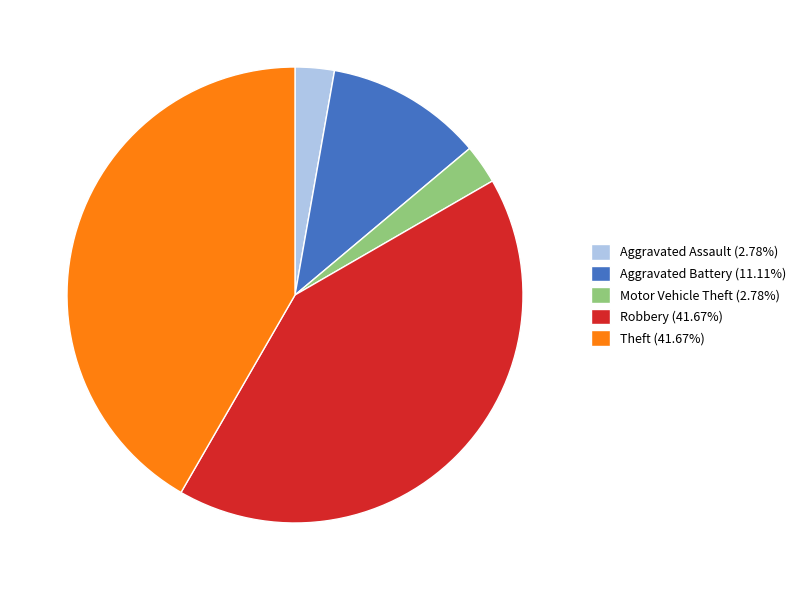

What is the ratio of the value at Motor Vehicle Theft (2.78%) to the value at Aggravated Assault (2.78%)?

1.0